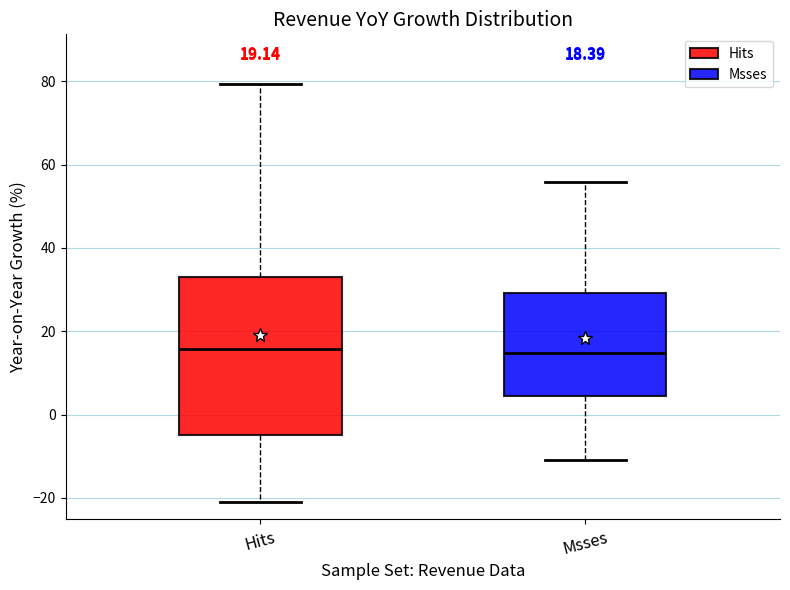

Comparing the boxes themselves (not the whiskers), which one is the tallest?

Hits